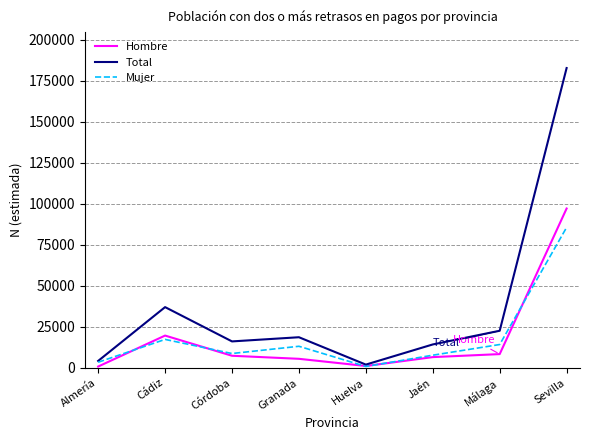

List the series in order of their peak value, lowest first.

Mujer, Hombre, Total